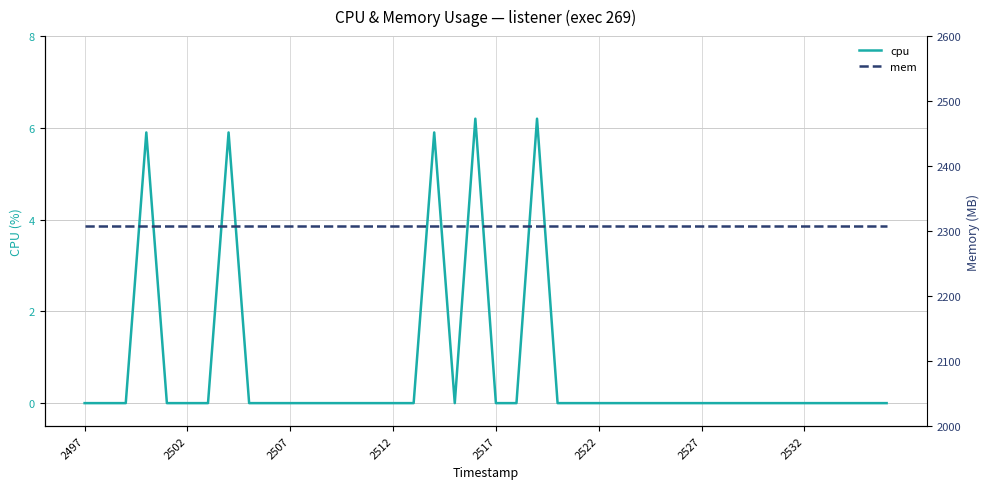

What is the maximum value for cpu?

6.2